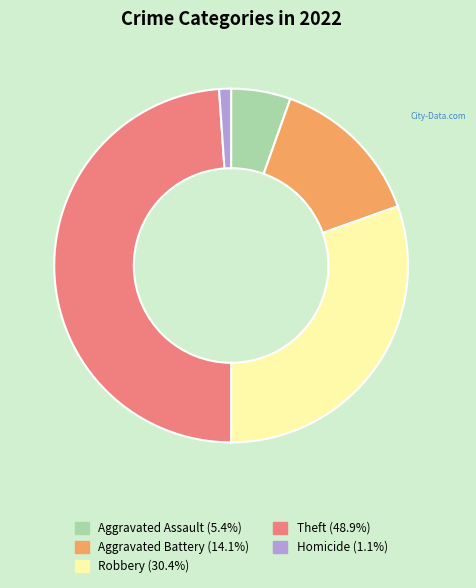

How many slices are in this pie chart?

5